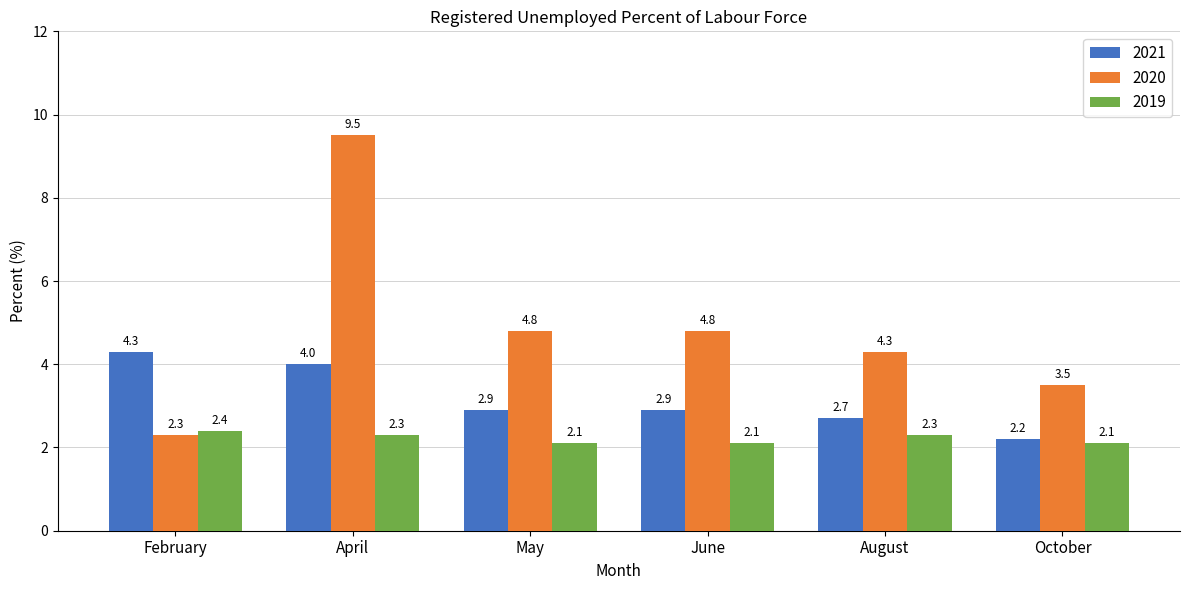

What value does the 2021 series have at June?

2.9